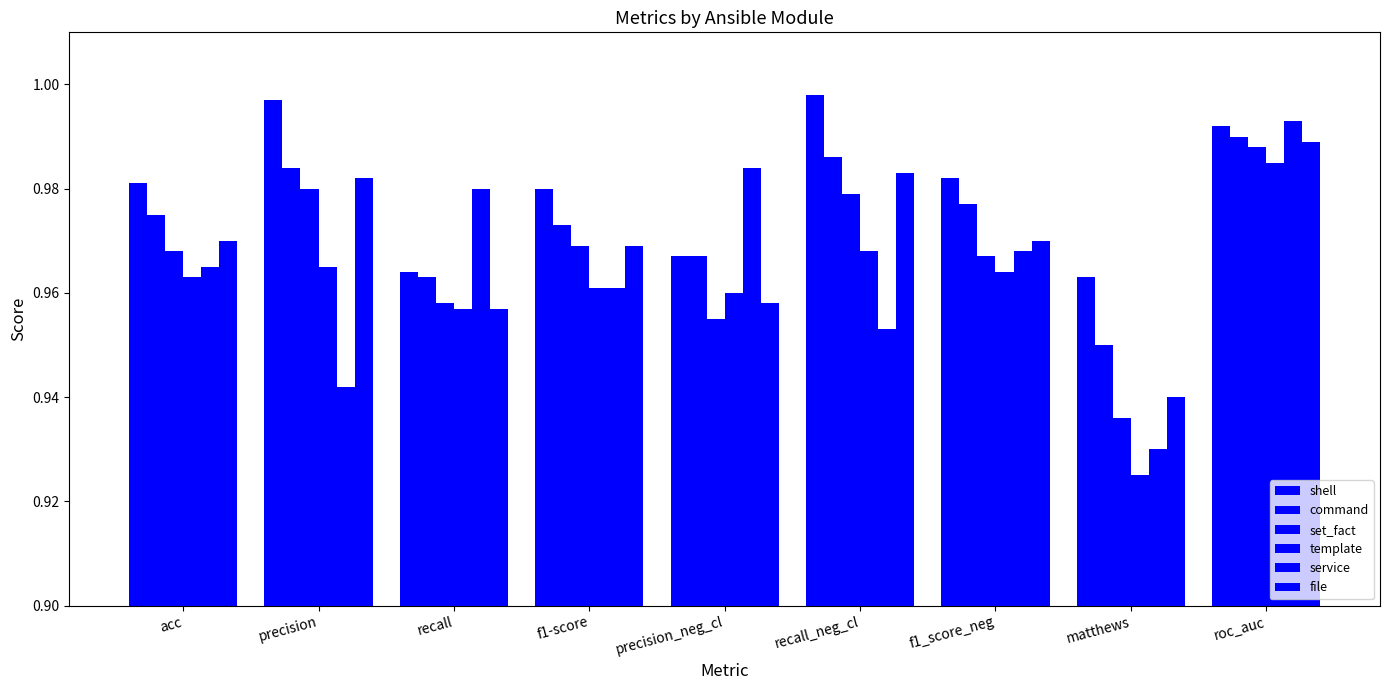

What is the lowest value of the shell series?

1.0